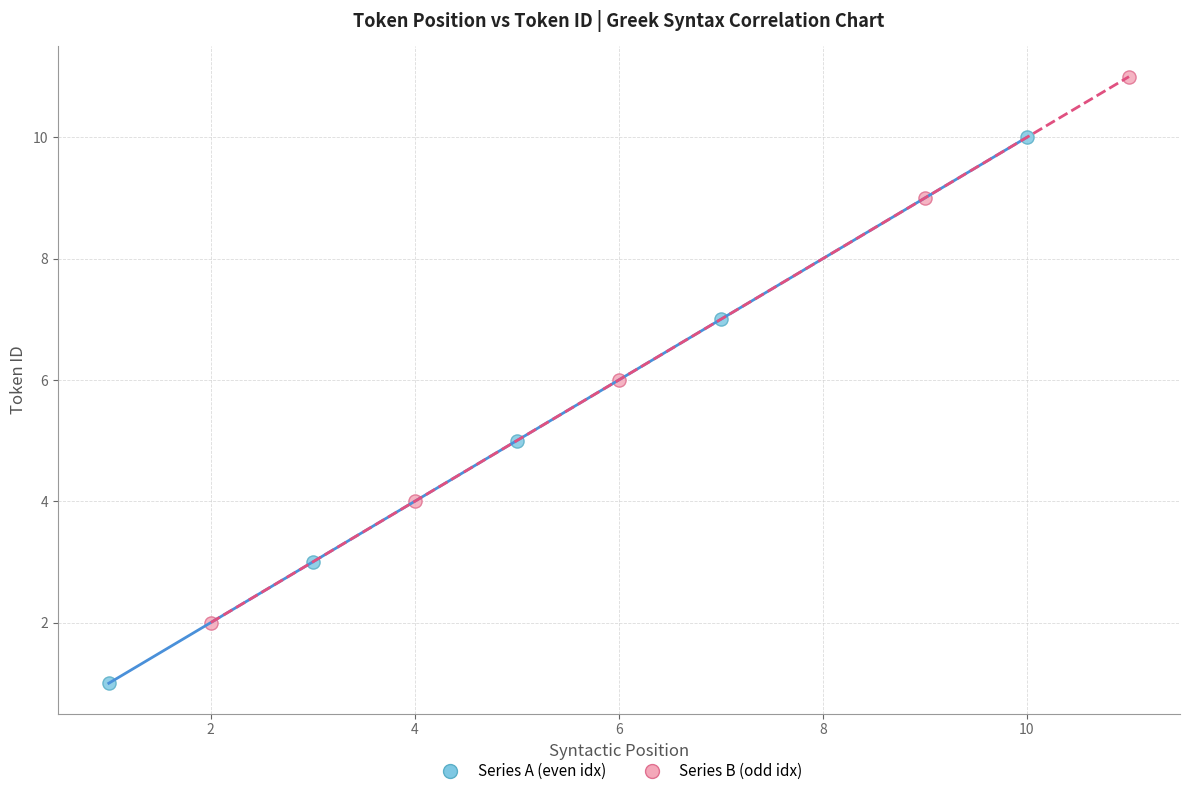

Which series contains the highest Y value?

Series B (odd idx)